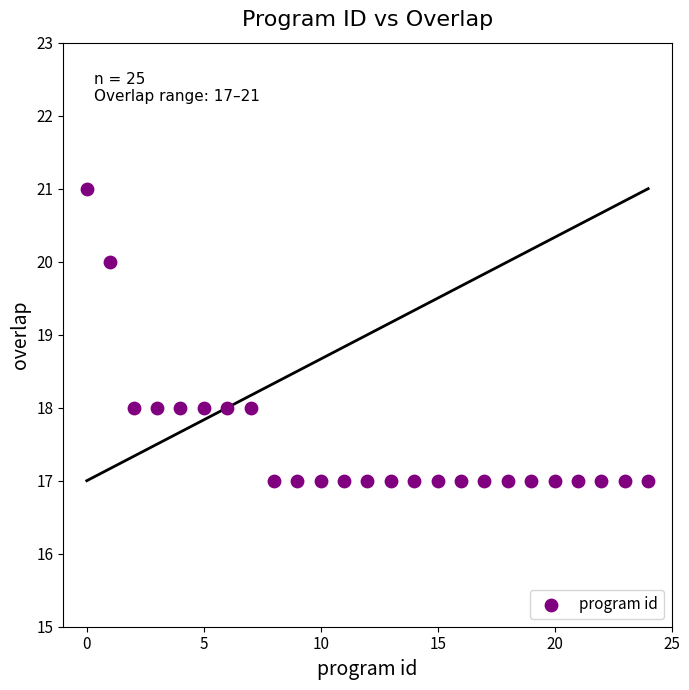

What is the range of Y values (max minus min)?

4